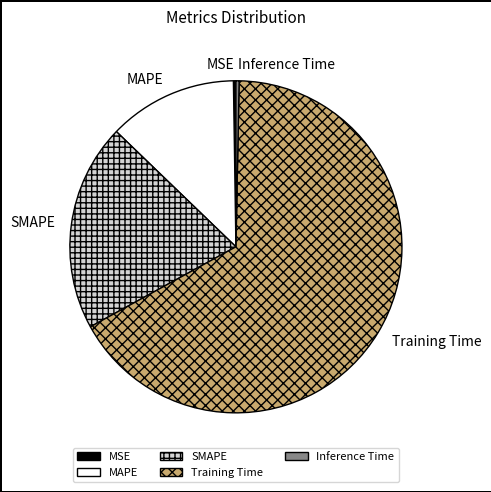

Which has a higher value, SMAPE or Inference Time?

SMAPE